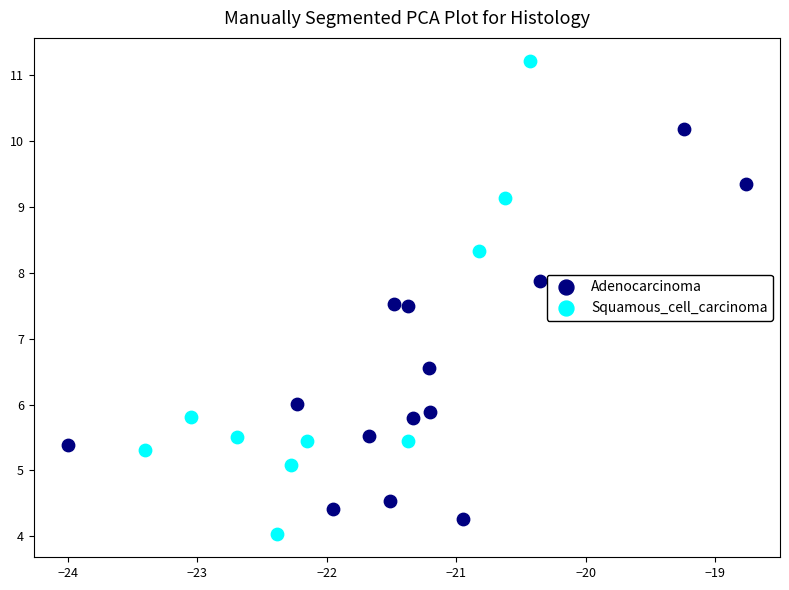

Which series contains the highest Y value?

Squamous_cell_carcinoma